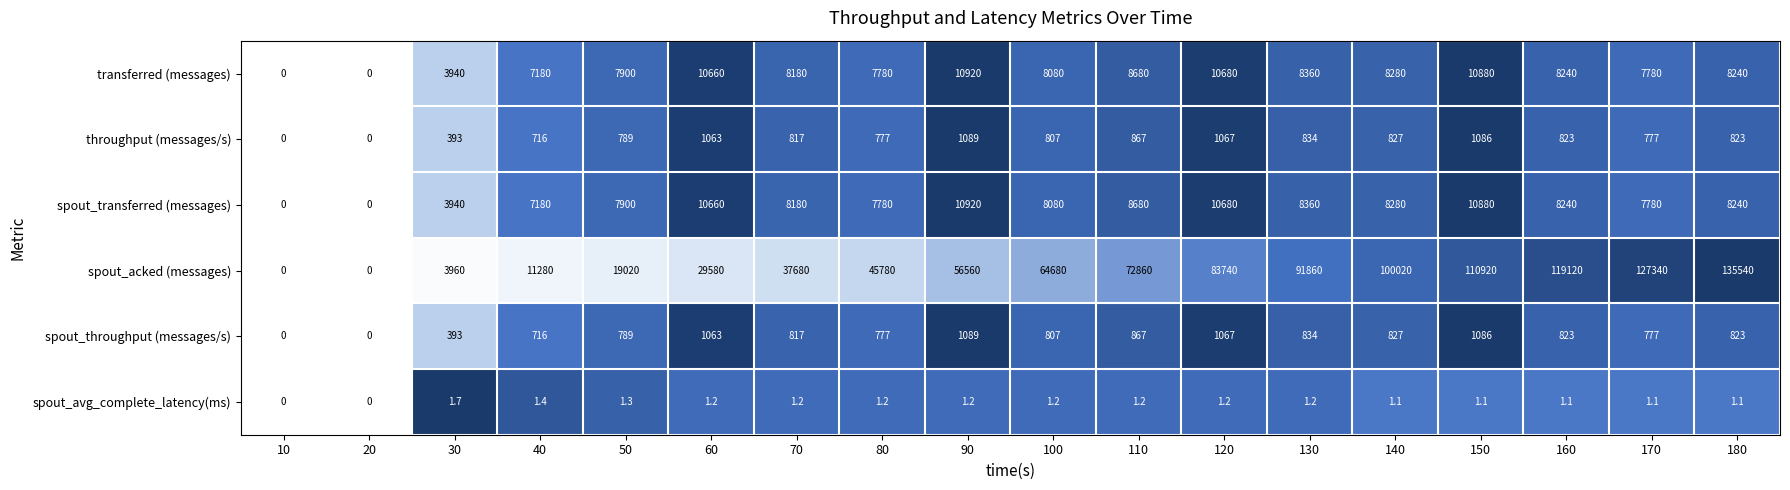

What is the sum of all throughput (messages/s) values?

13555.0